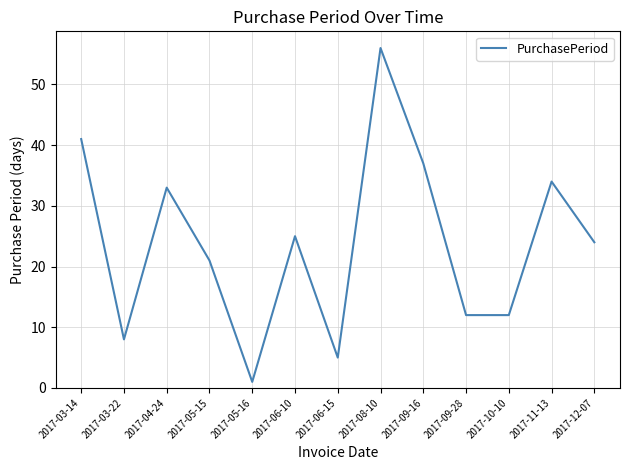

What position from the right is 2017-10-10?

3